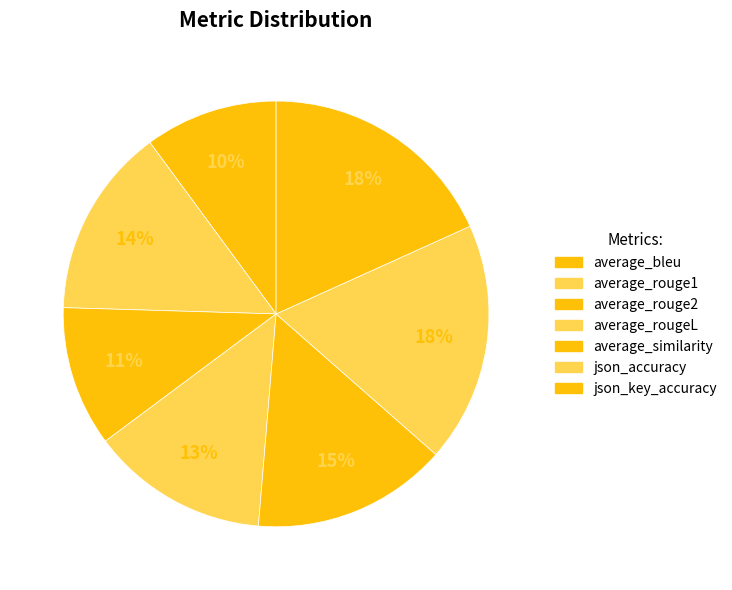

How many slices are in this pie chart?

7